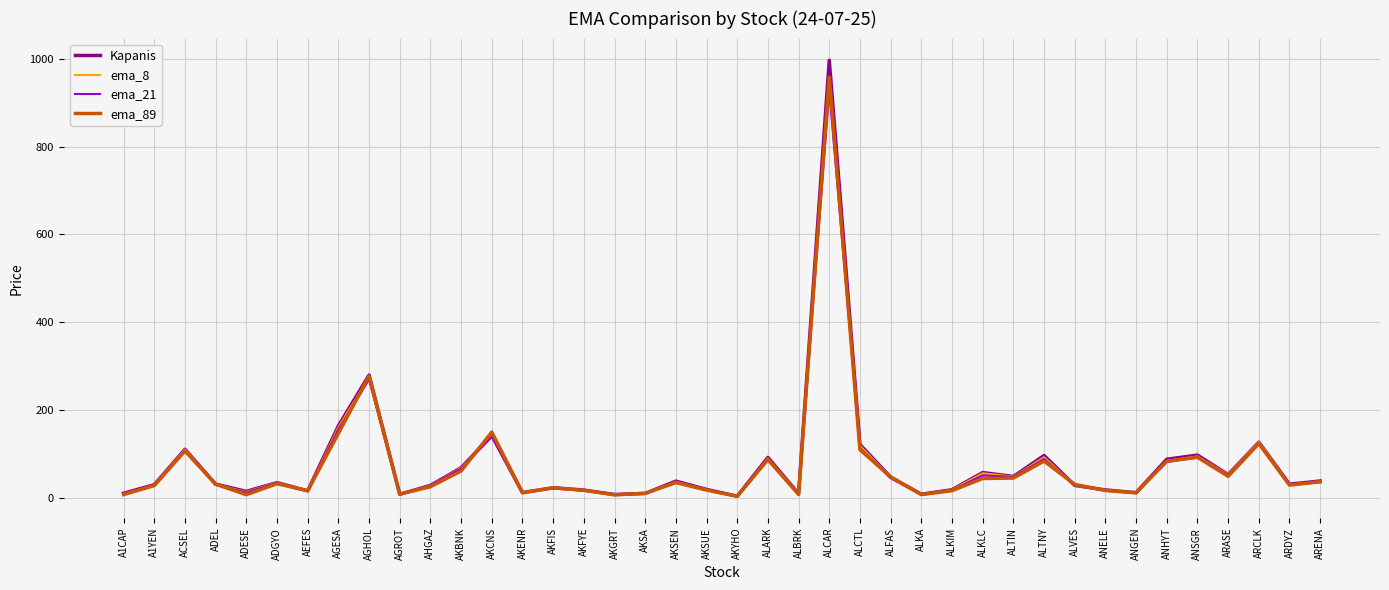

Where is the first local minimum for ema_8?

ADESE